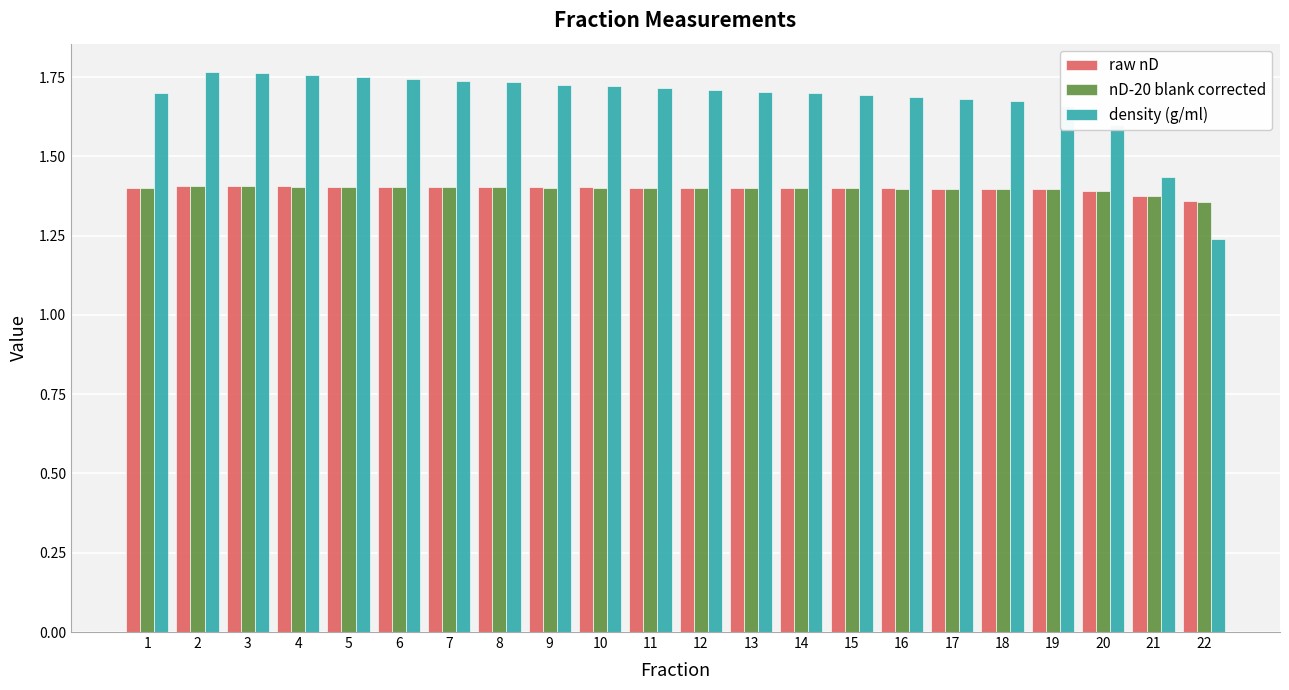

Which series has the largest range (max minus min)?

density (g/ml)